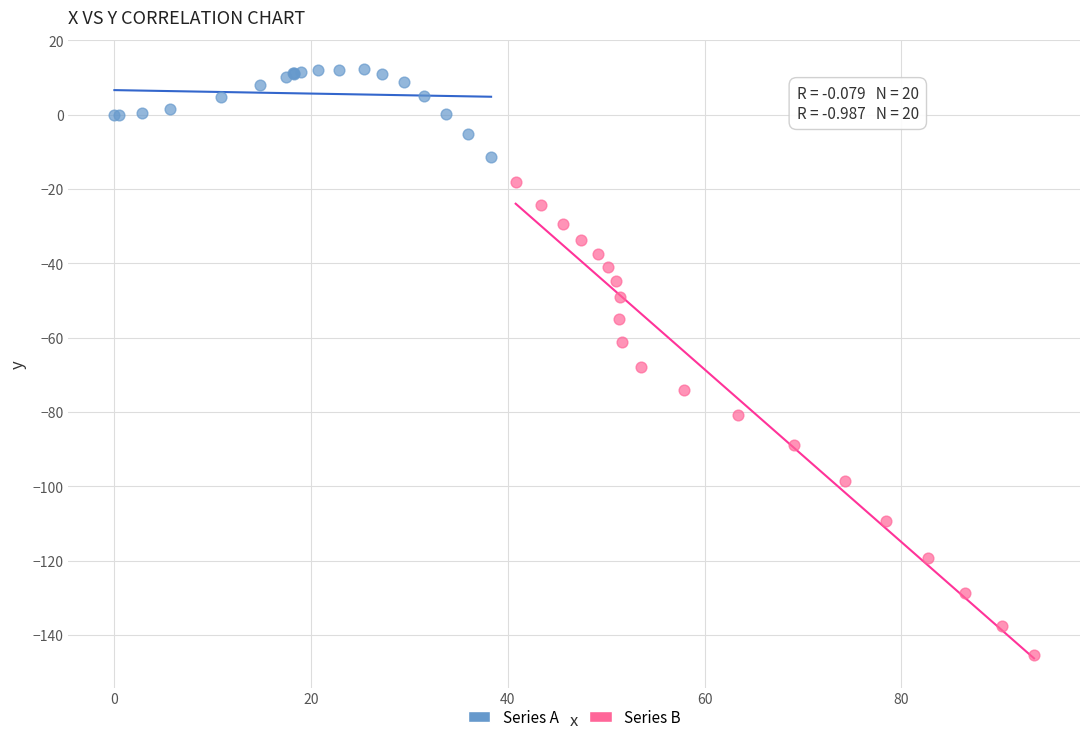

Which series contains the lowest Y value?

Series B